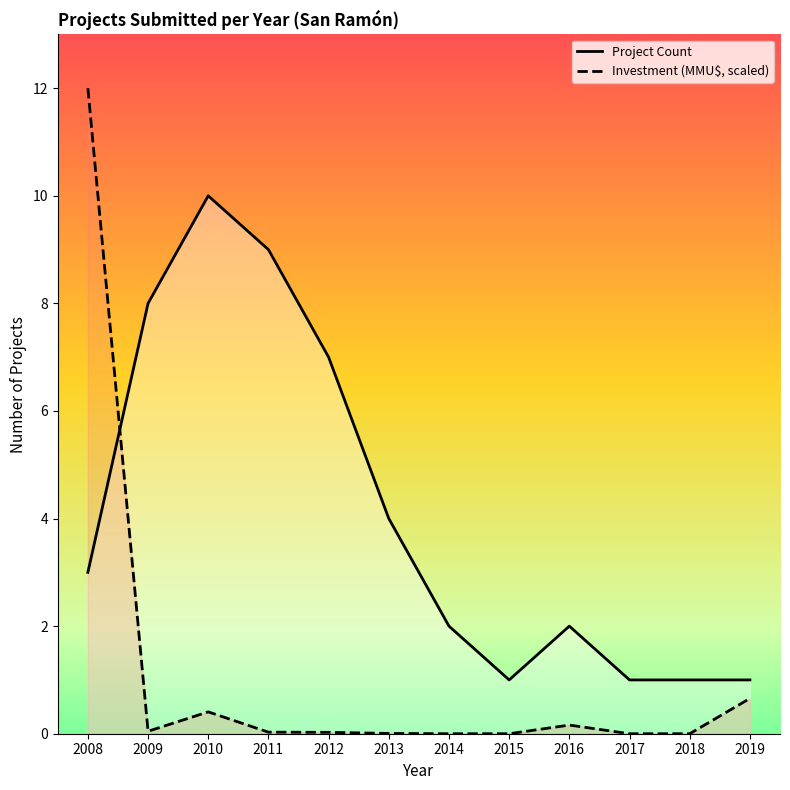

Reading left to right, extract all data points from this chart.

Project Count: 2008=3.0	2009=8.0	2010=10.0	2011=9.0	2012=7.0	2013=4.0	2014=2.0	2015=1.0	2016=2.0	2017=1.0	2018=1.0	2019=1.0
Investment (MMU$, scaled): 2008=12.0	2009=0.0	2010=0.4	2011=0.0	2012=0.0	2013=0.0	2014=0.0	2015=0.0	2016=0.2	2017=0.0	2018=0.0	2019=0.7